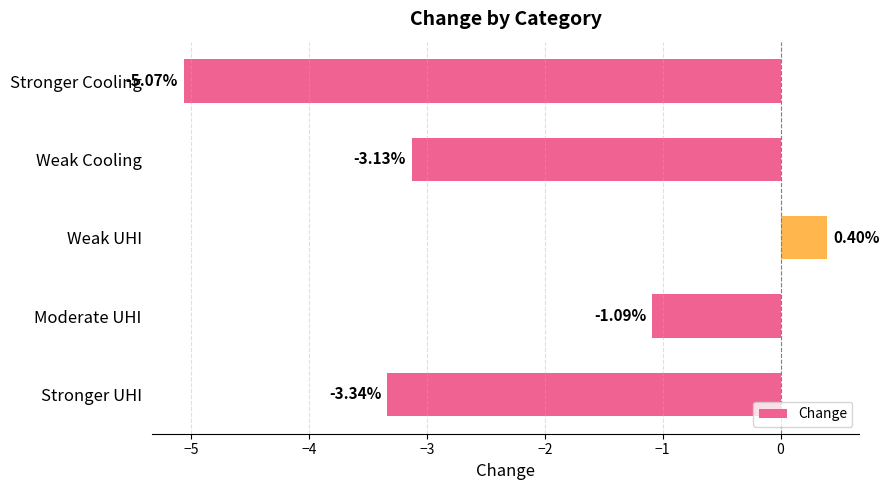

How many data points does each series have?

5